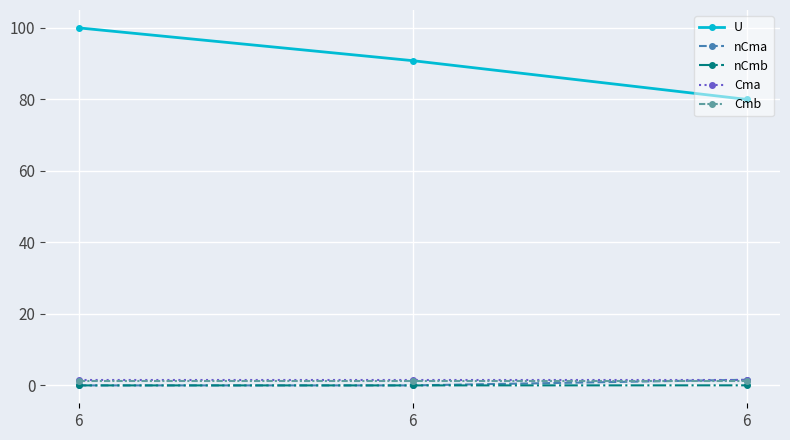

Which series has the largest total across all categories?

U